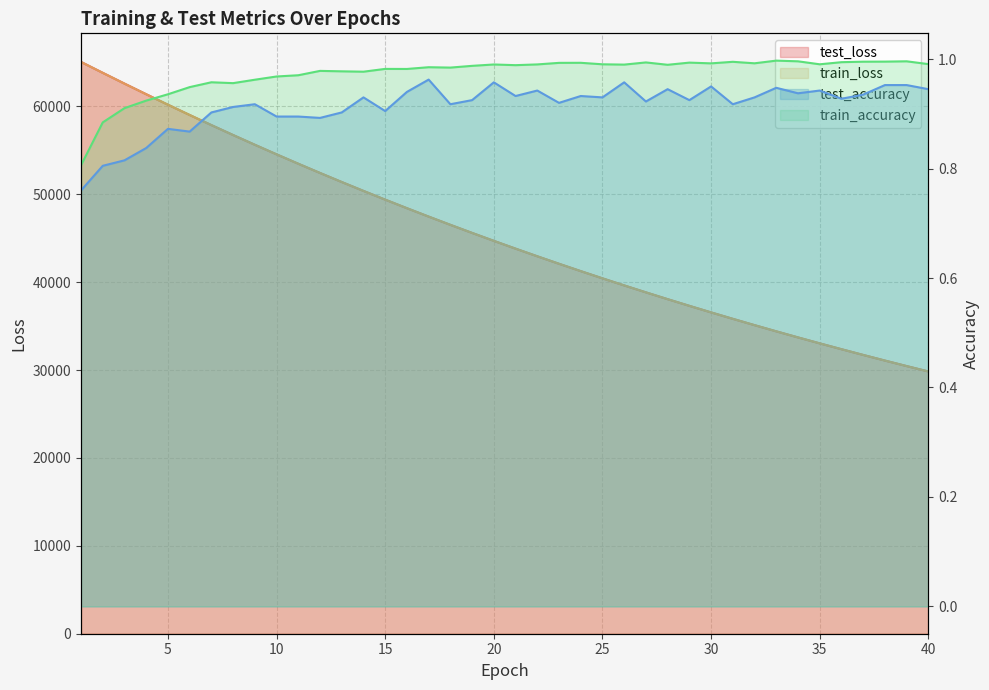

Which category has the lowest value in the train_loss series?

40